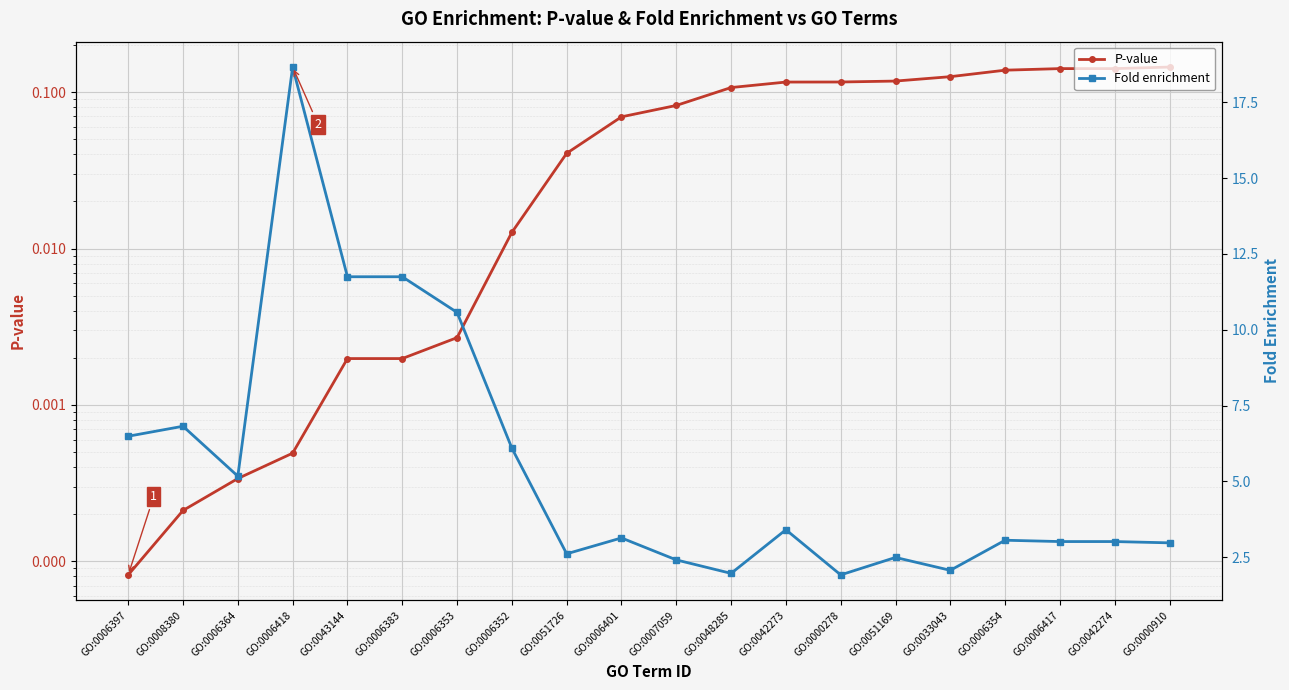

What is the difference between the maximum and minimum values in the Fold enrichment series?

16.7